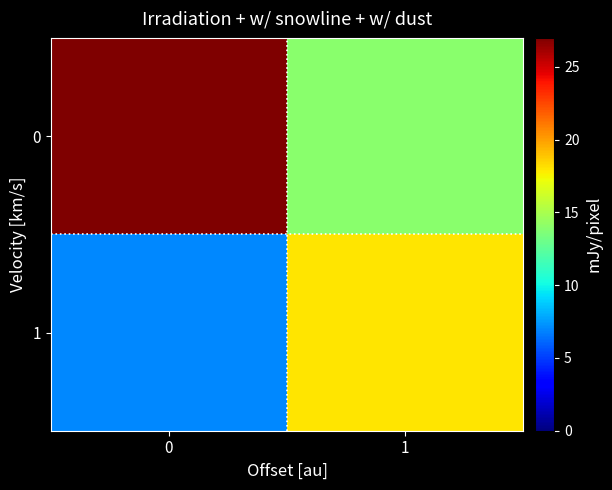

What is the difference between the highest and lowest values at 1?

4